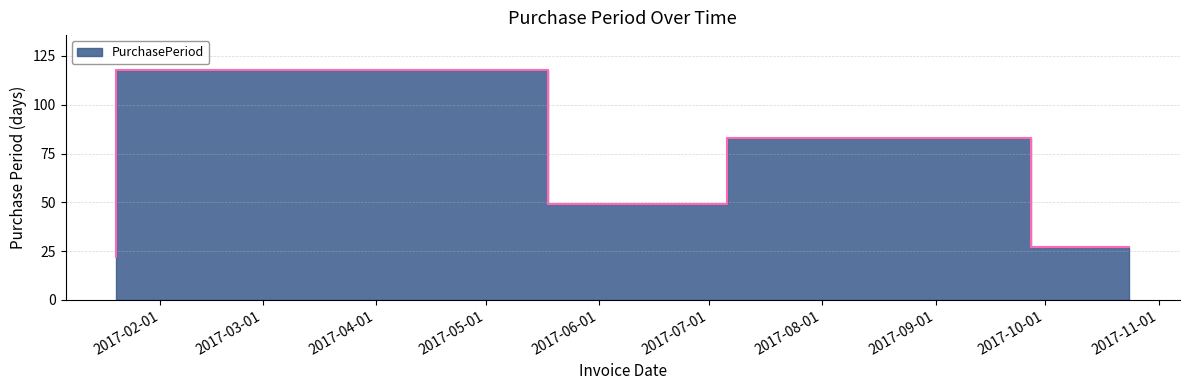

The chart shows a value of 34 at 2017-01-20. True or false?

False